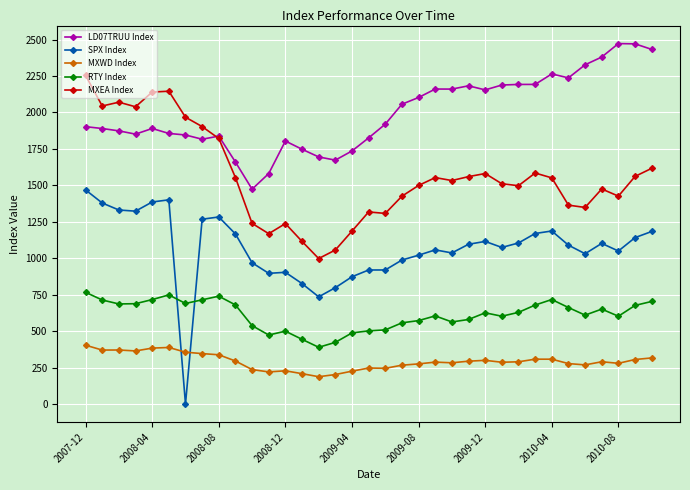

Rank the series by their maximum value, from lowest to highest.

MXWD Index, RTY Index, SPX Index, MXEA Index, LD07TRUU Index